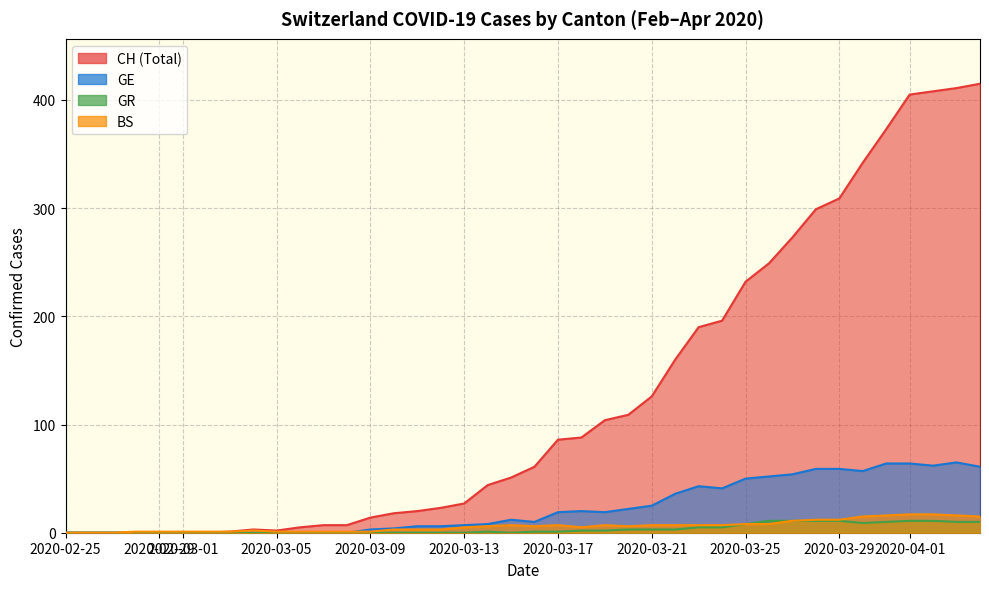

What is the maximum value shown in the chart?

415